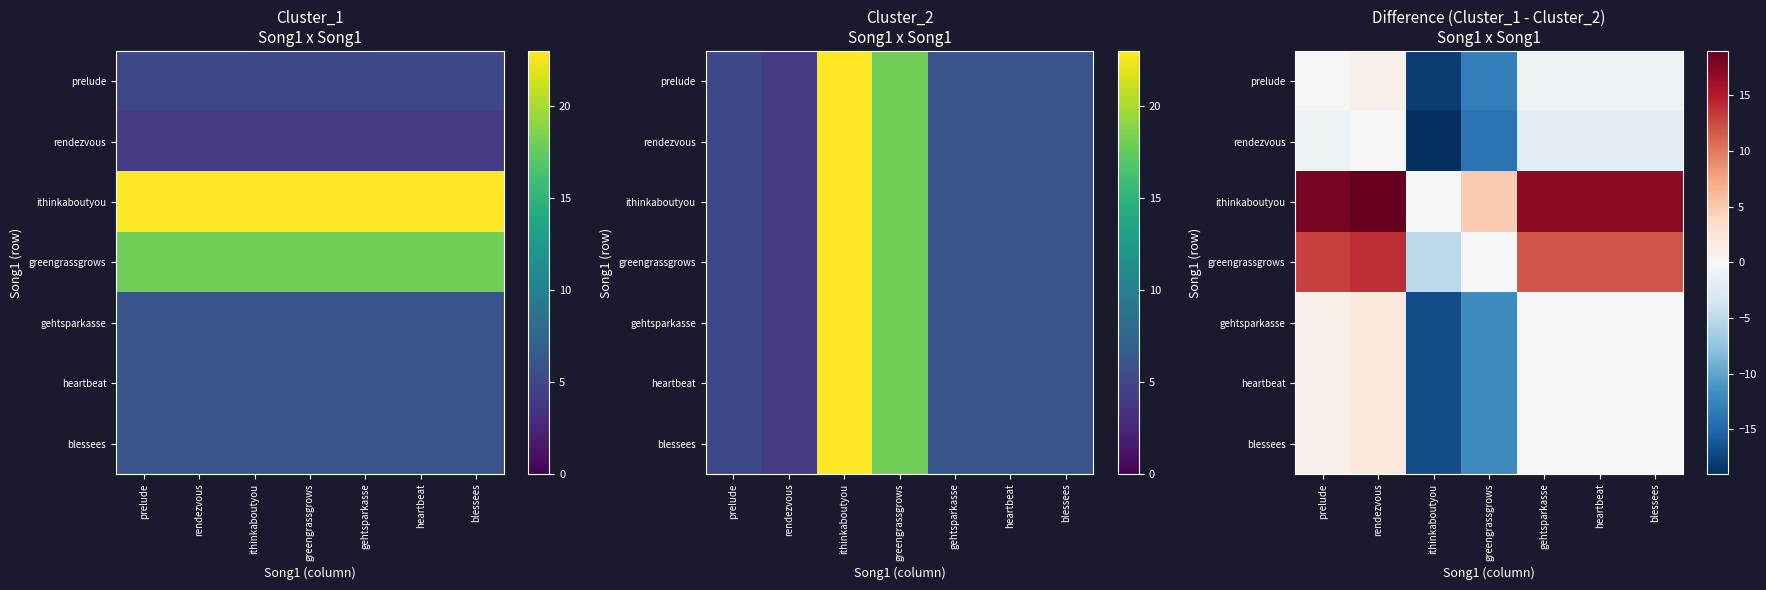

Which category has the highest value in the ithinkaboutyou series?

rendezvous